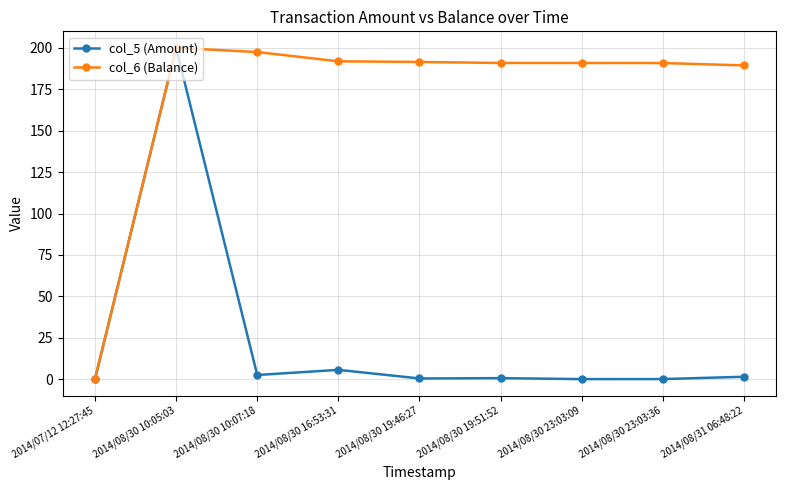

Between 2014/08/30 10:05:03 and 2014/08/30 23:03:36, which series saw the biggest shift?

col_5 (Amount)